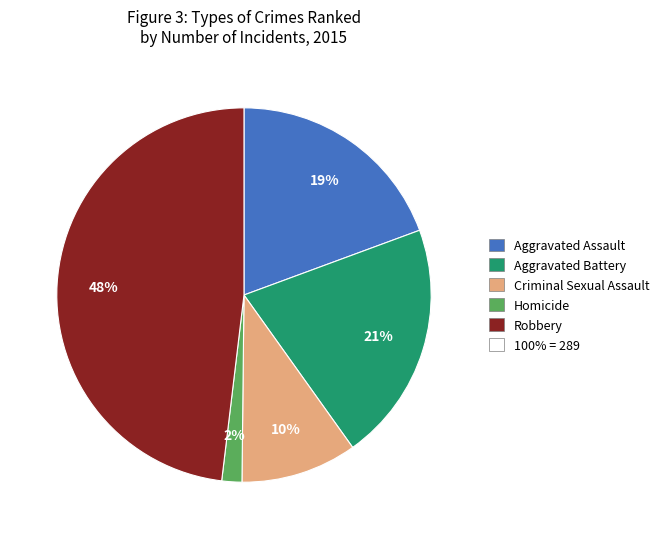

Does any single category account for the majority?

No